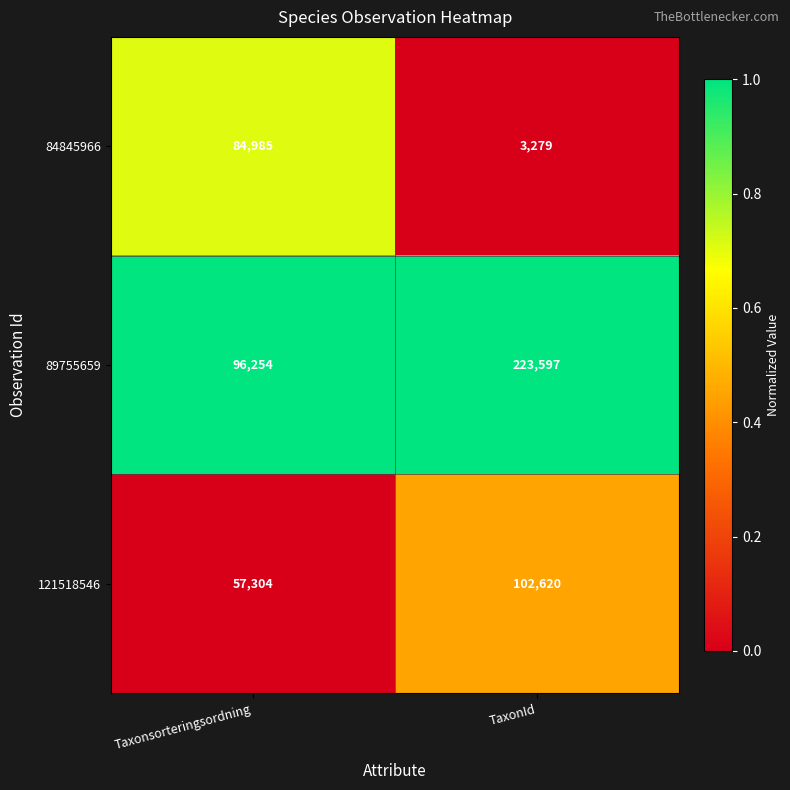

Which series has the widest spread of values?

89755659